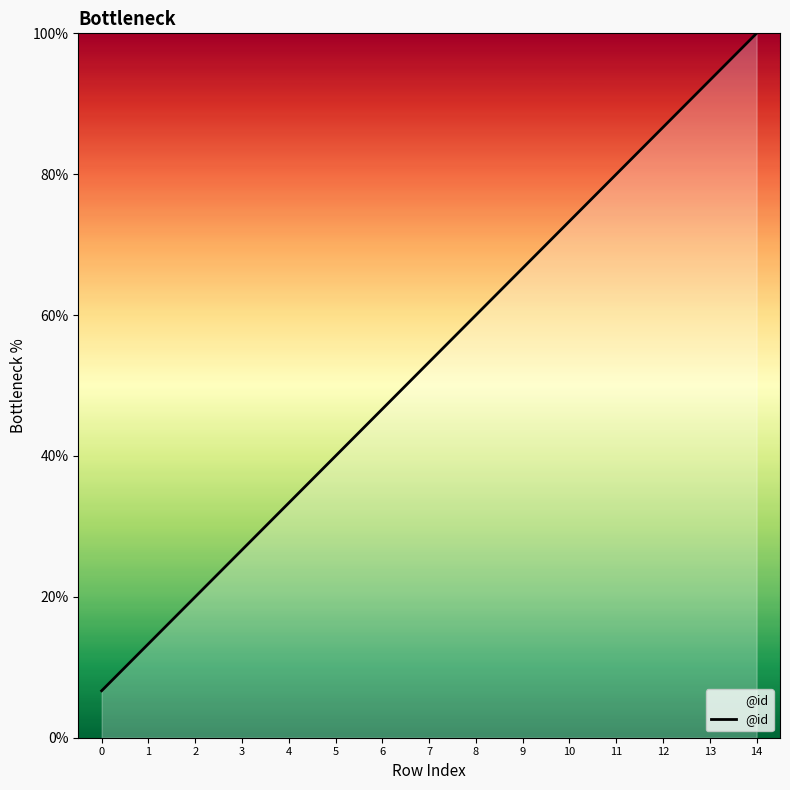

What is the smallest value displayed?

6.7